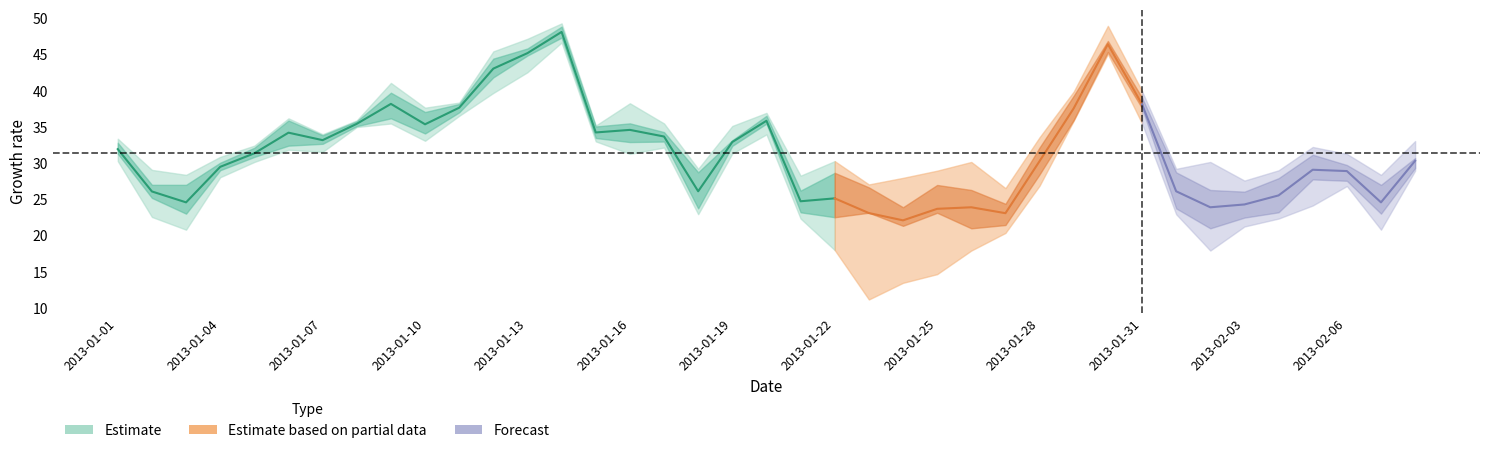

What is the difference between the Mean 2 values at 24 and 26?

3.4